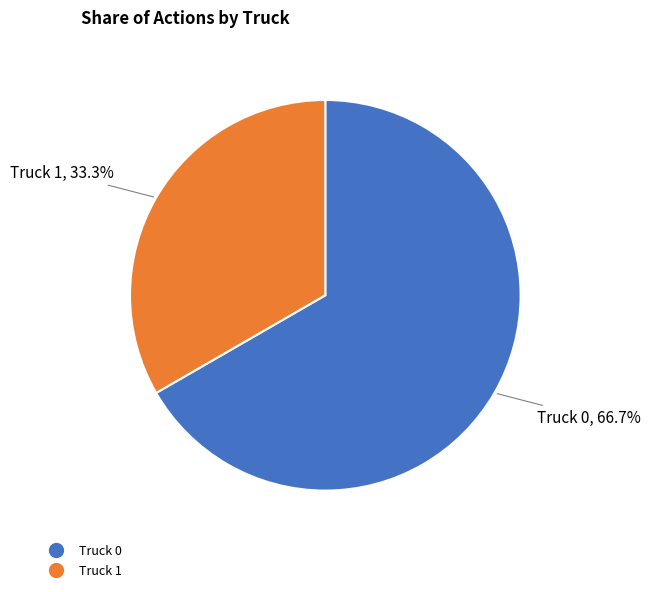

What percentage is NOT represented by Truck 0?

33.3%